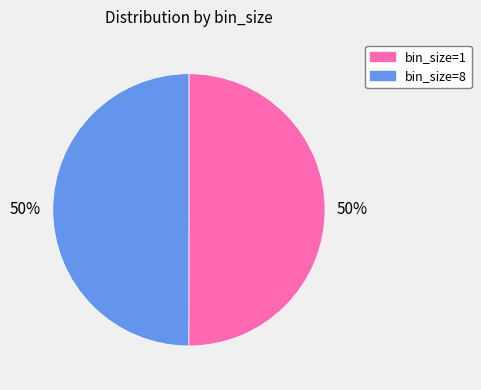

To the nearest percent, what is the average slice percentage?

50%